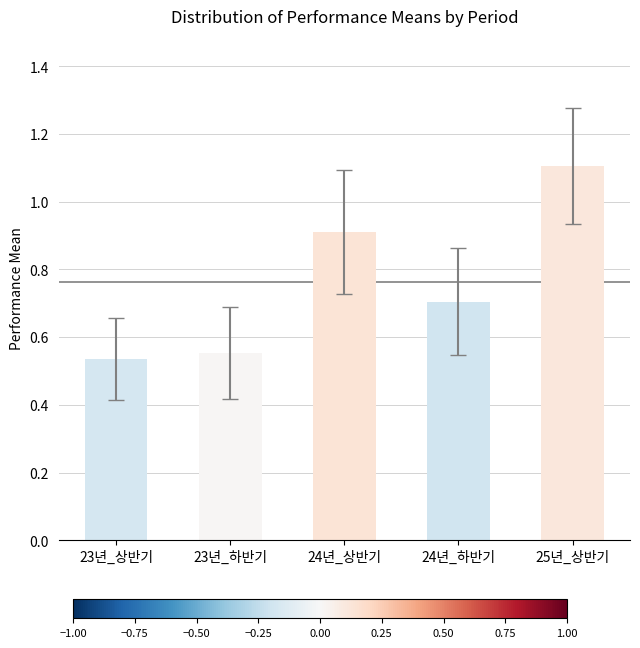

Count the number of data series in this chart.

1